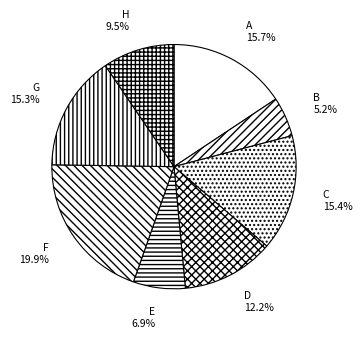

What percentage is the F slice, to the nearest percent?

20%